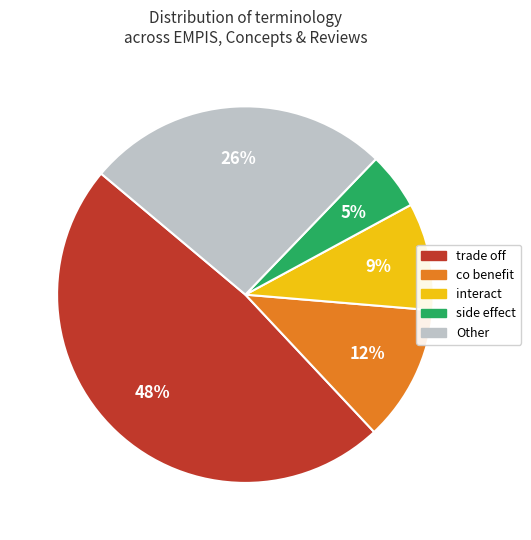

To the nearest percent, what portion does side effect represent?

5%